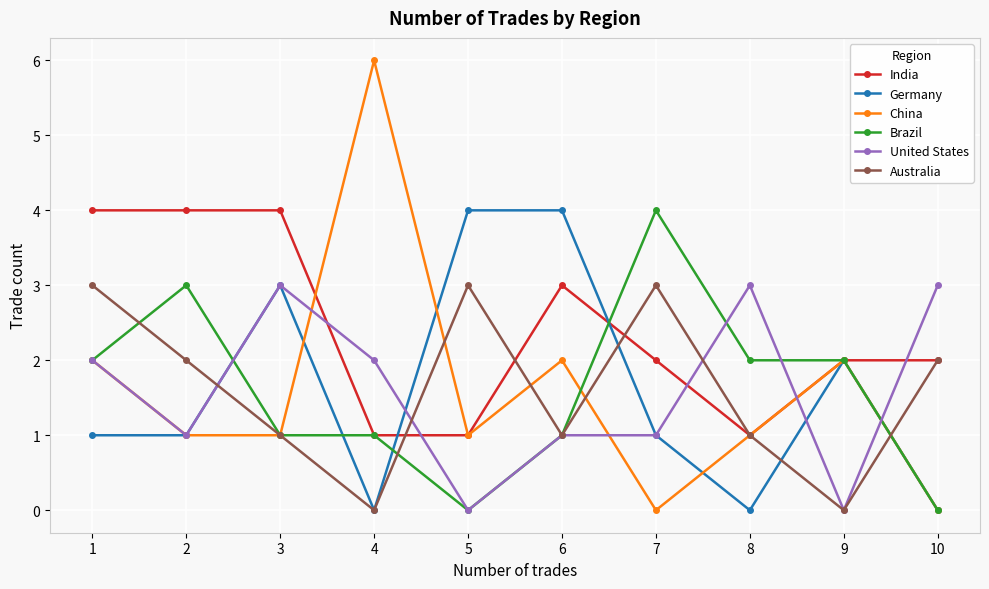

Where is the first local maximum for Brazil?

2